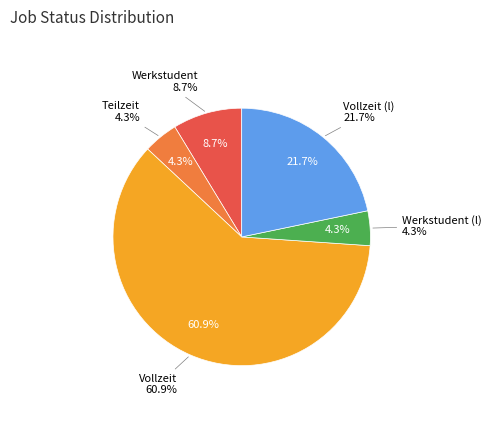

Is it true that Werkstudent is 3% of the pie?

False